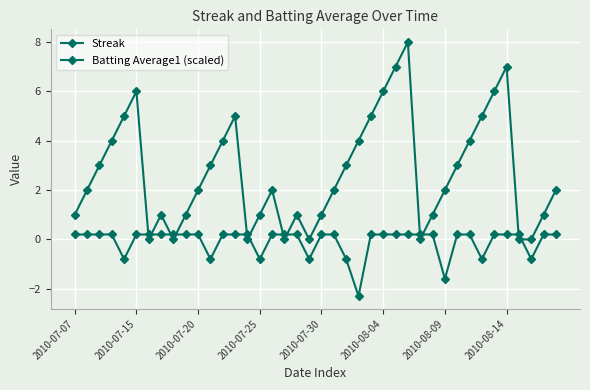

How many negative values does the Batting Average1 (scaled) series have?

9